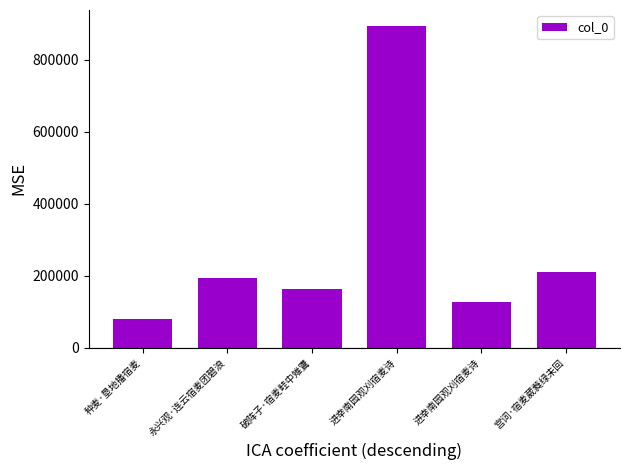

How many data points does each series have?

6